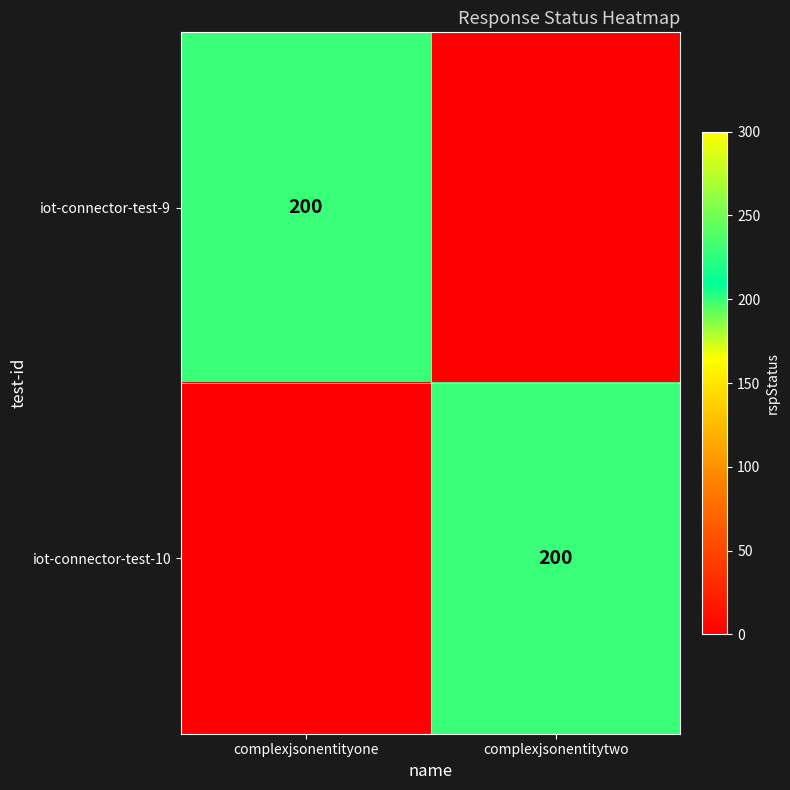

Is it true that iot-connector-test-10 equals 280 at complexjsonentitytwo?

False